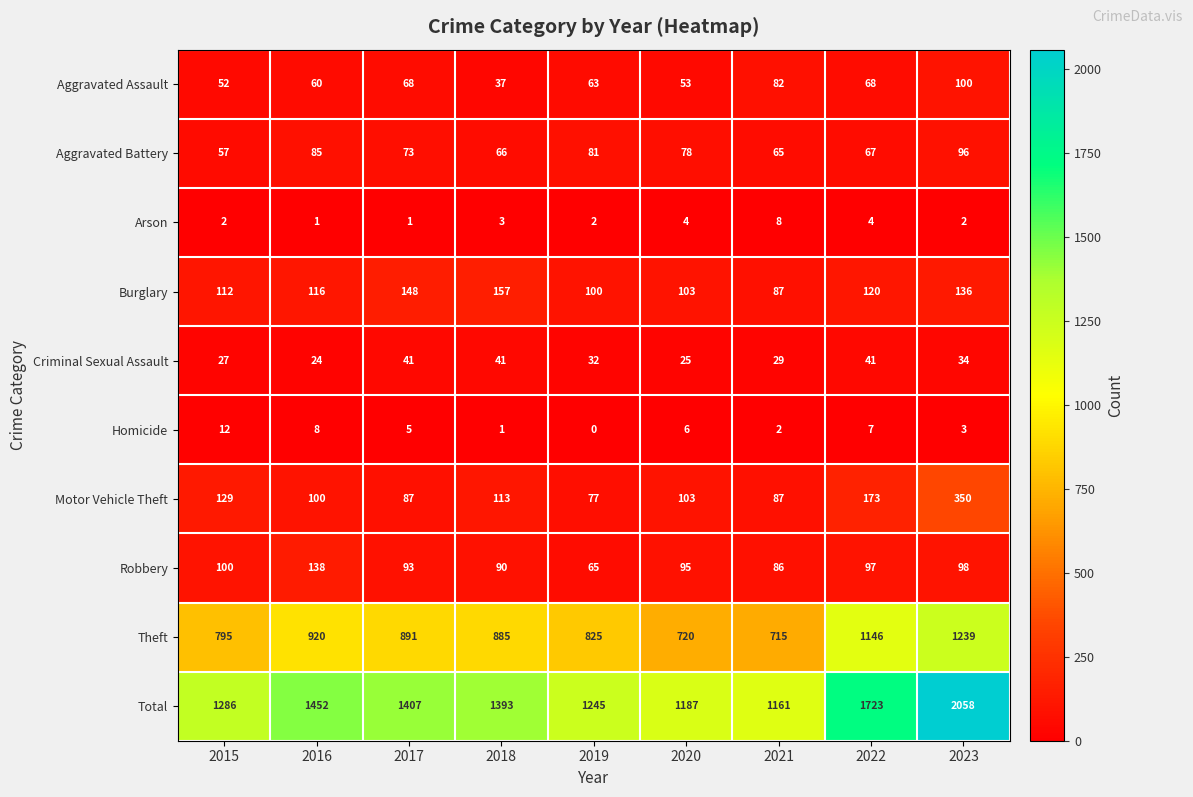

What is the sum of the Theft values at 2016 and 2017?

1811